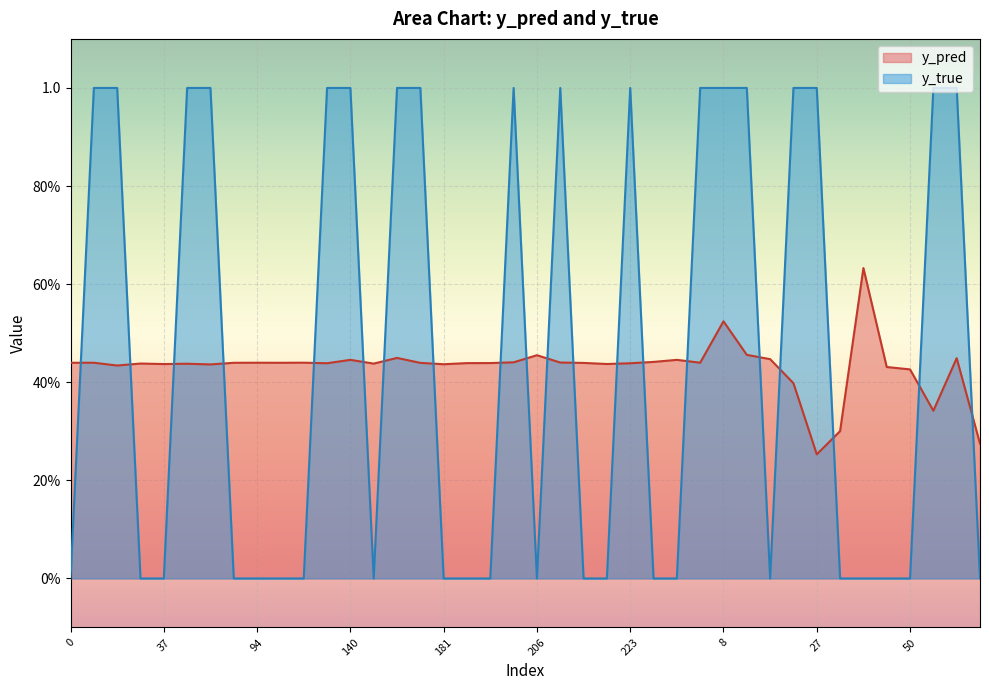

What is the difference between the maximum and minimum values in the y_true series?

1.0